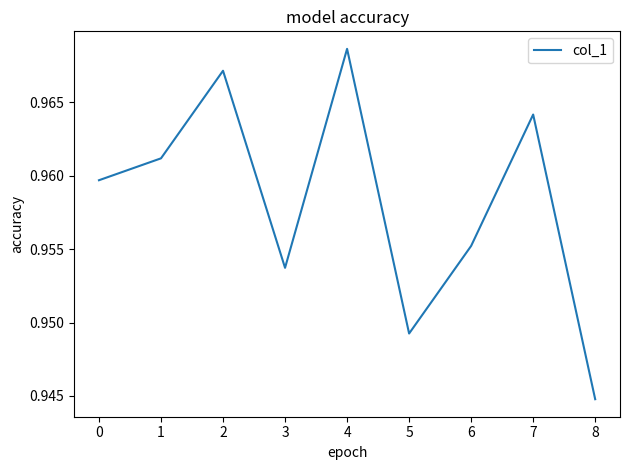

Is it true that the value at 2 is 0.6?

False